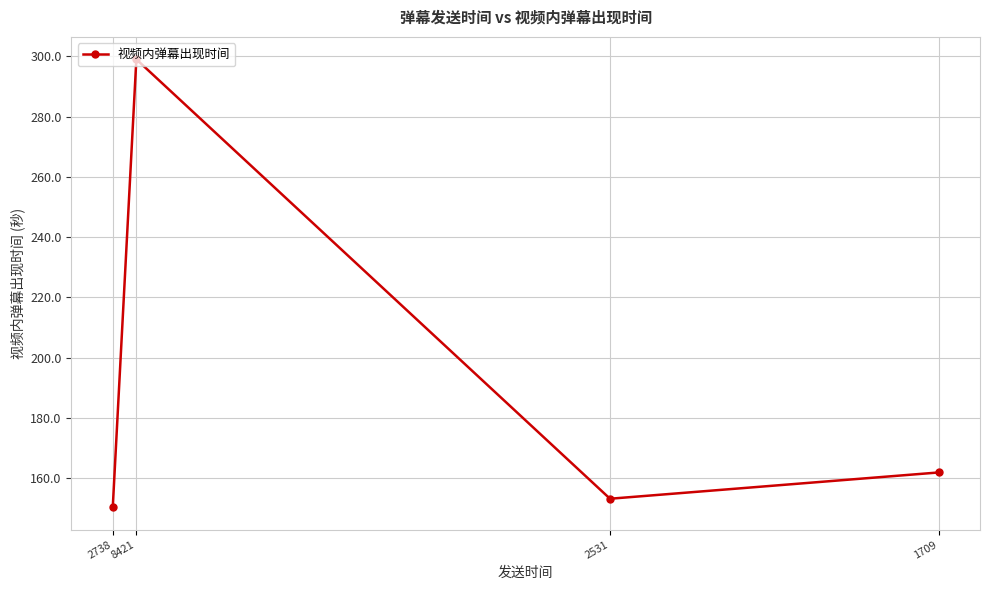

Rank the categories by value from highest to lowest.

8421, 1709, 2531, 2738